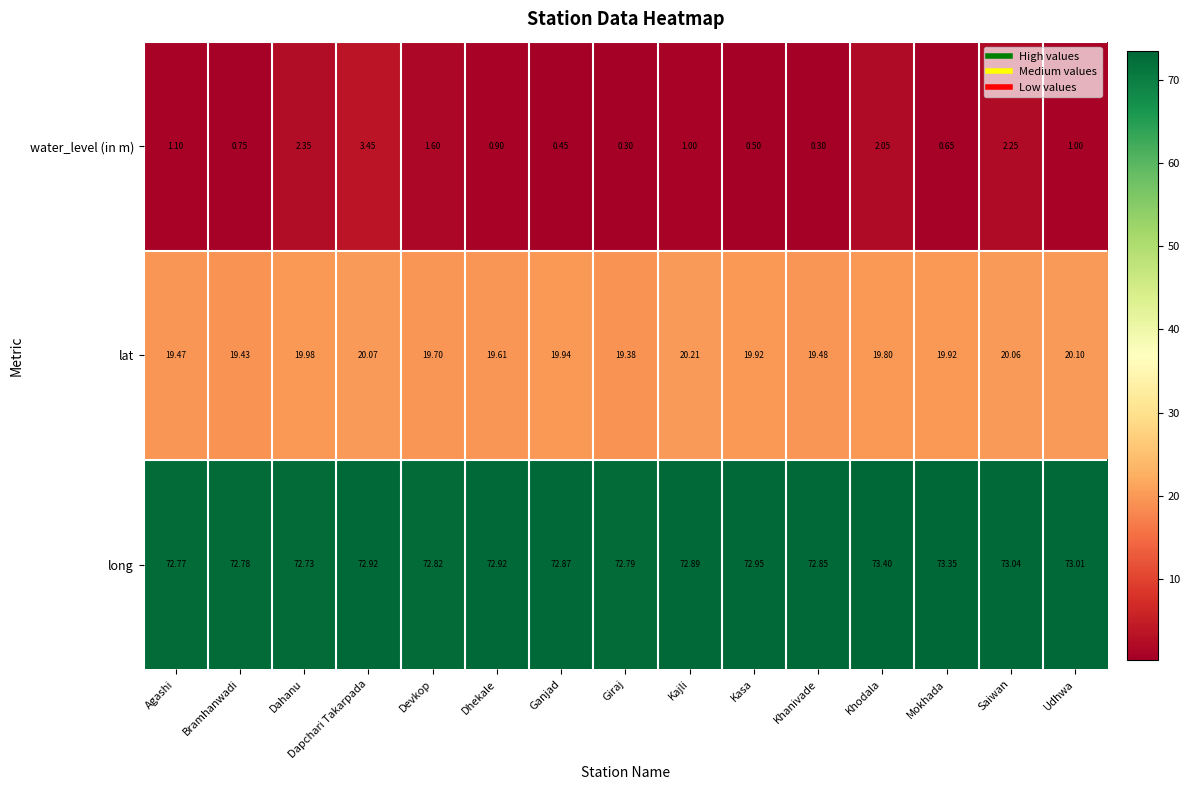

Which series has the widest spread of values?

water_level (in m)